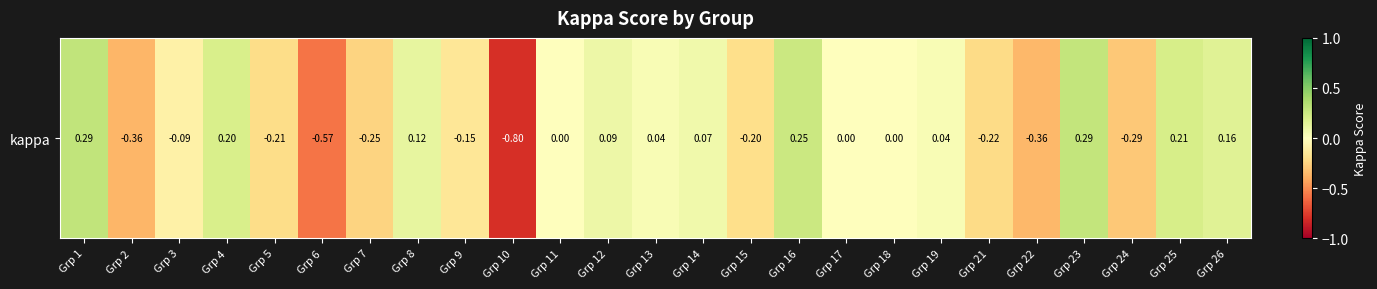

How many values are below zero?

11